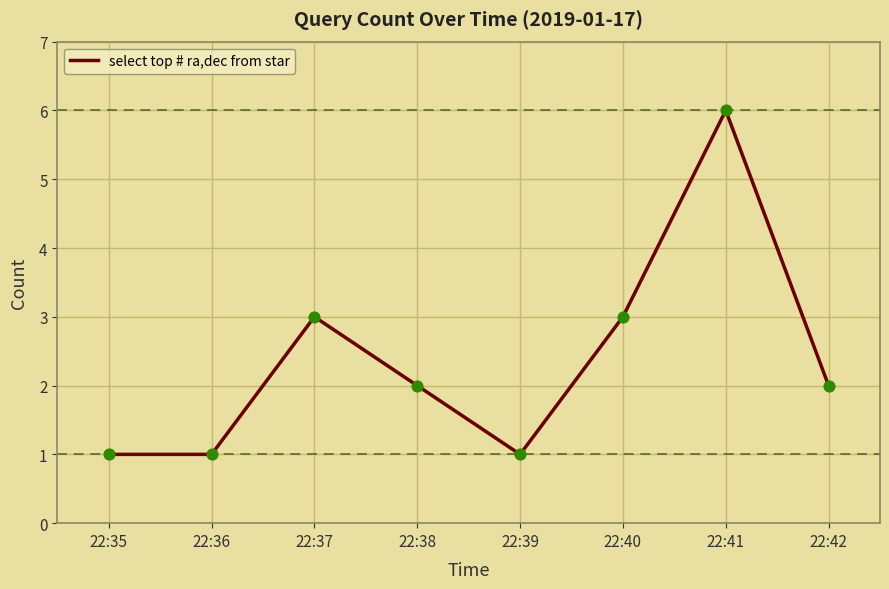

What is the change in value from 22:39 to 22:42?

+1